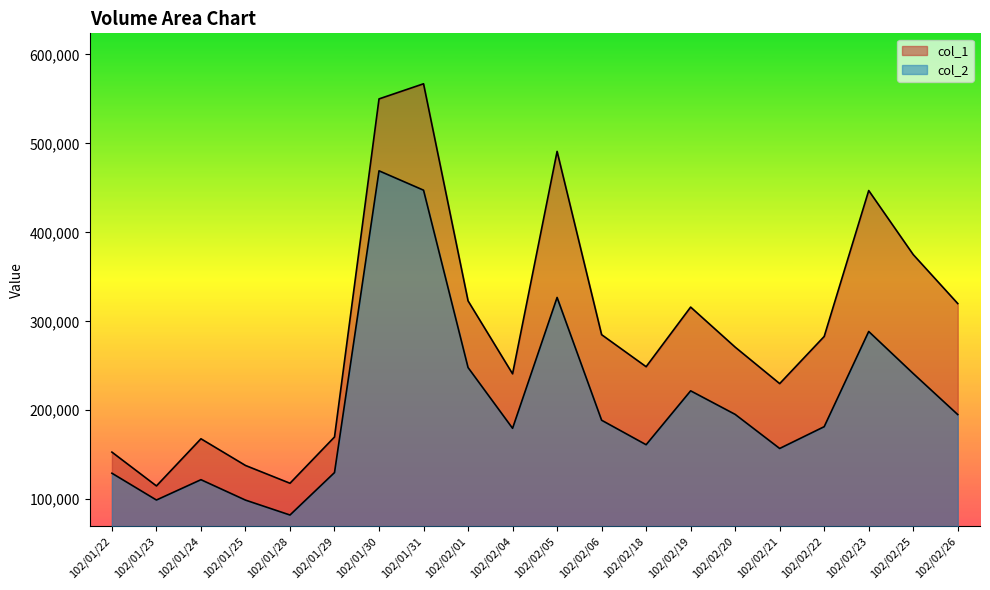

List the series in order of their overall mean, highest first.

col_1, col_2